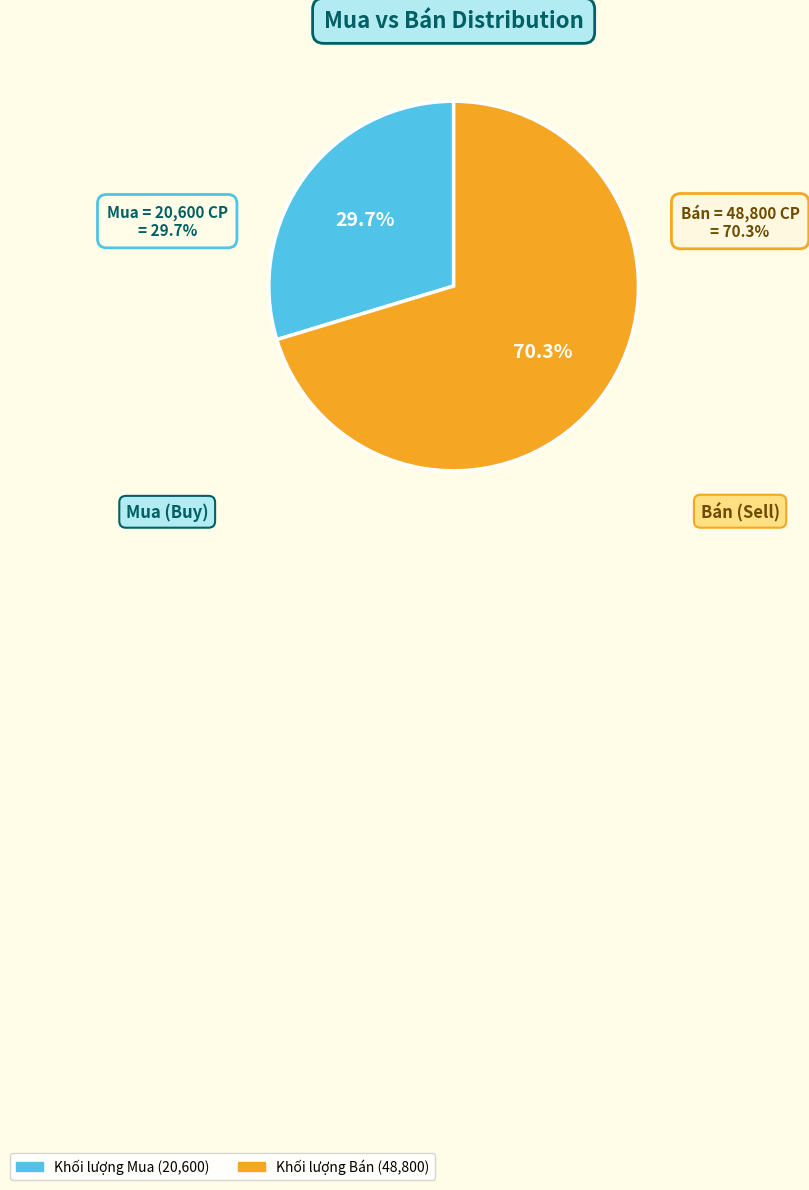

Is there a majority slice in this chart?

Yes